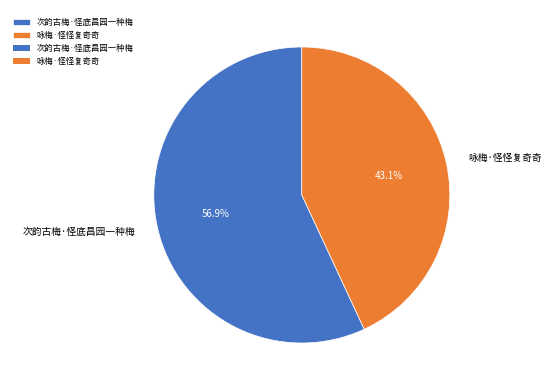

Is it true that 咏梅·怪怪复奇奇 is 43% of the pie?

True